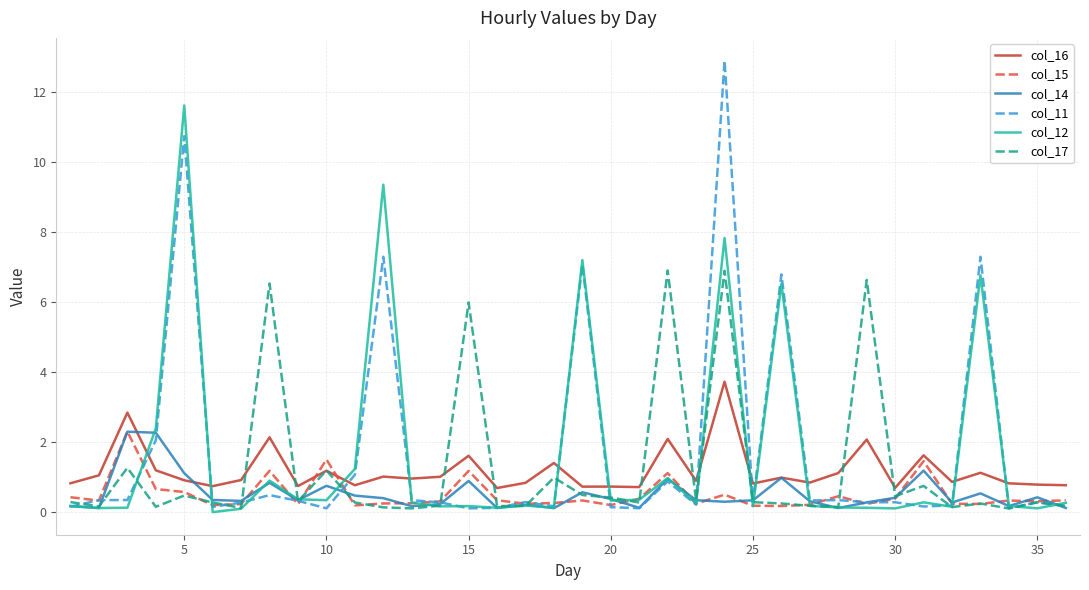

Which series has the largest range (max minus min)?

col_11